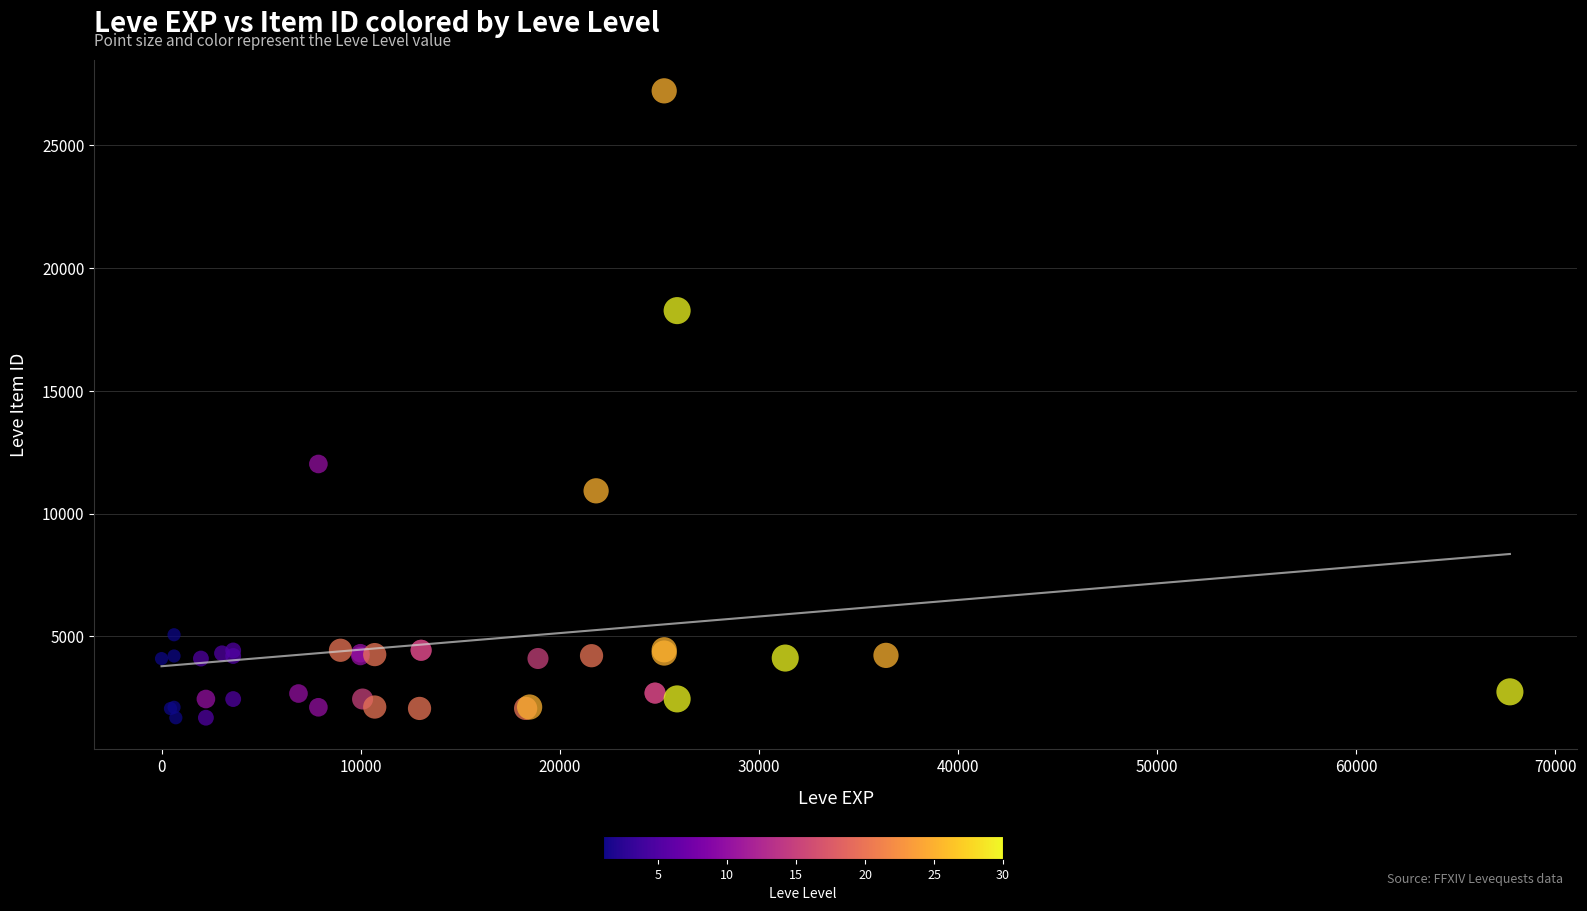

What Y value in the scatter plot is closest to 14448?

12018